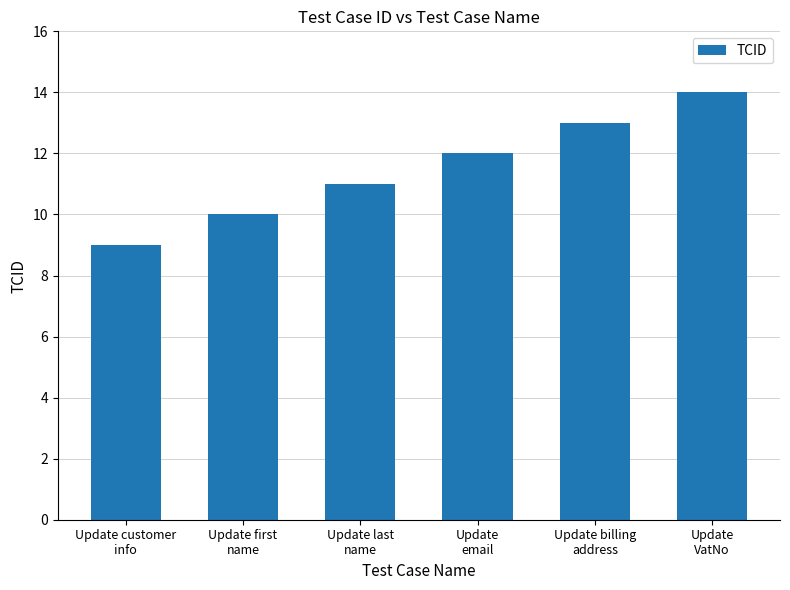

Count the values in the range 10 to 13.

4